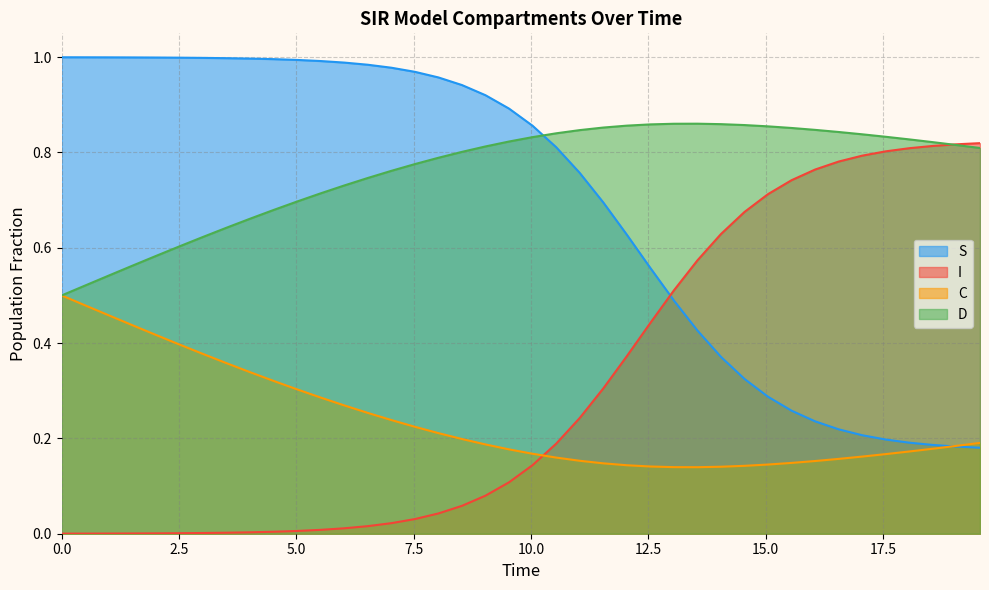

How many intersections are there between S and I?

1